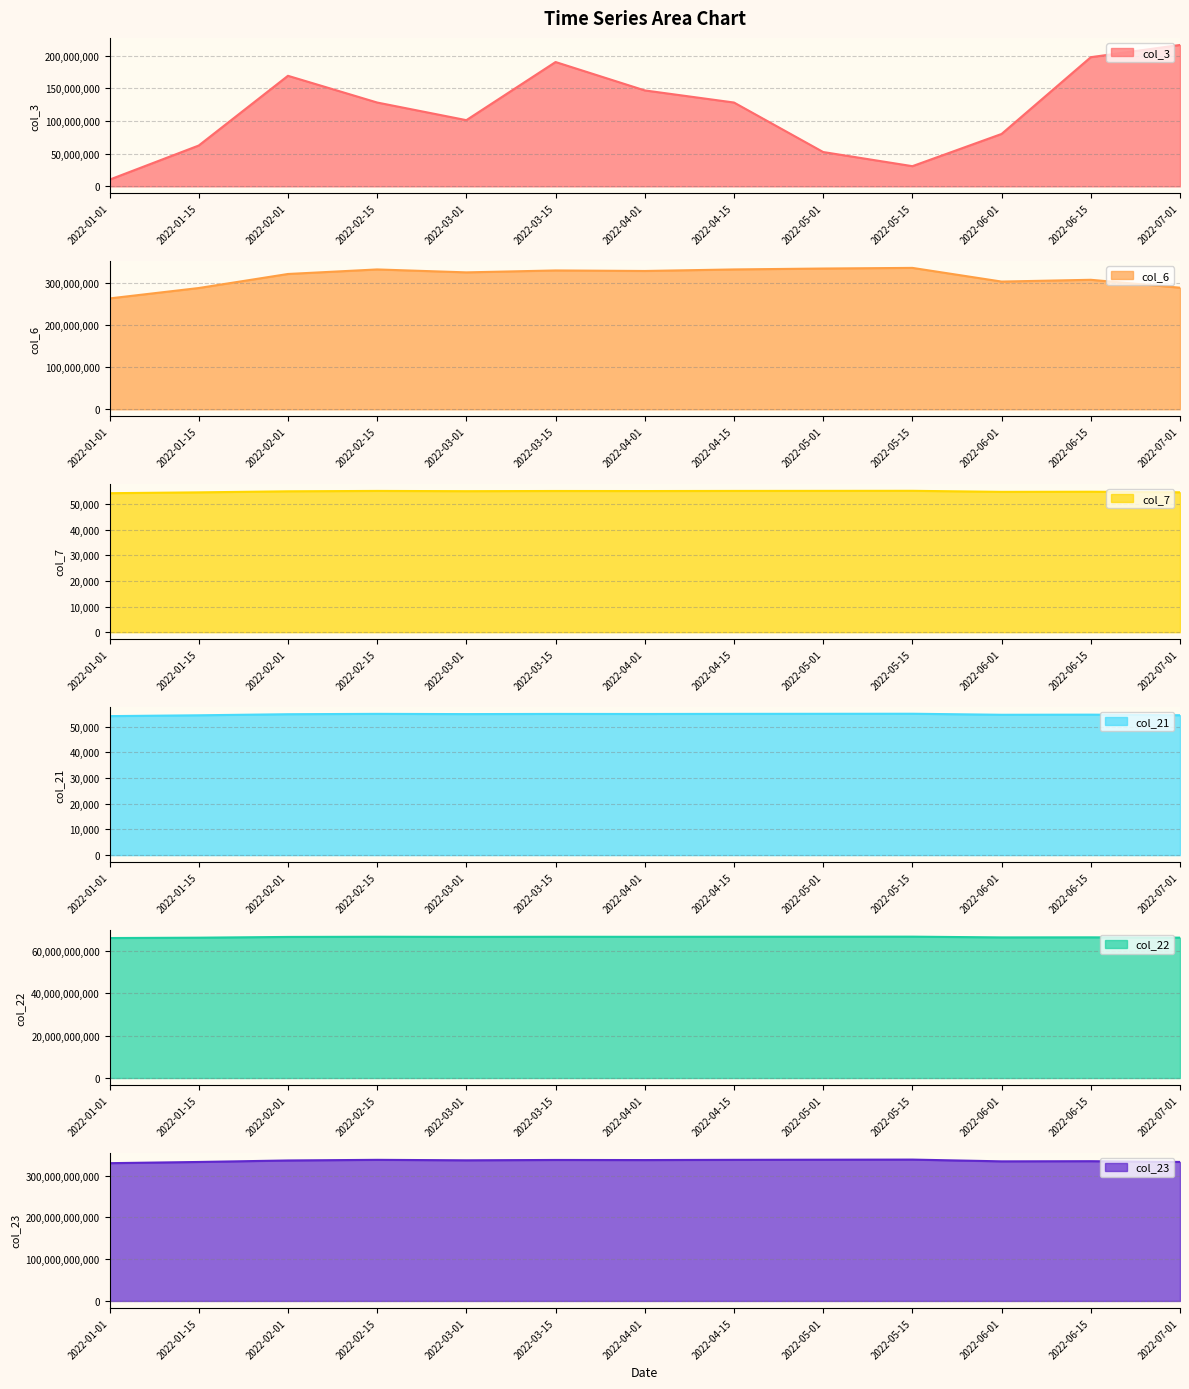

What is the value of the col_7 point at the 13th from the left?

54492